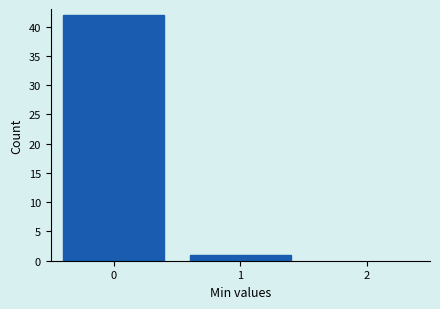

Reading right to left, transcribe all the data shown in this chart.

1=1	0=42